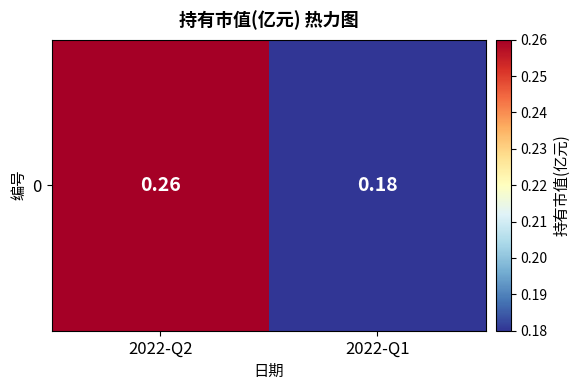

What is the smallest value displayed?

0.2